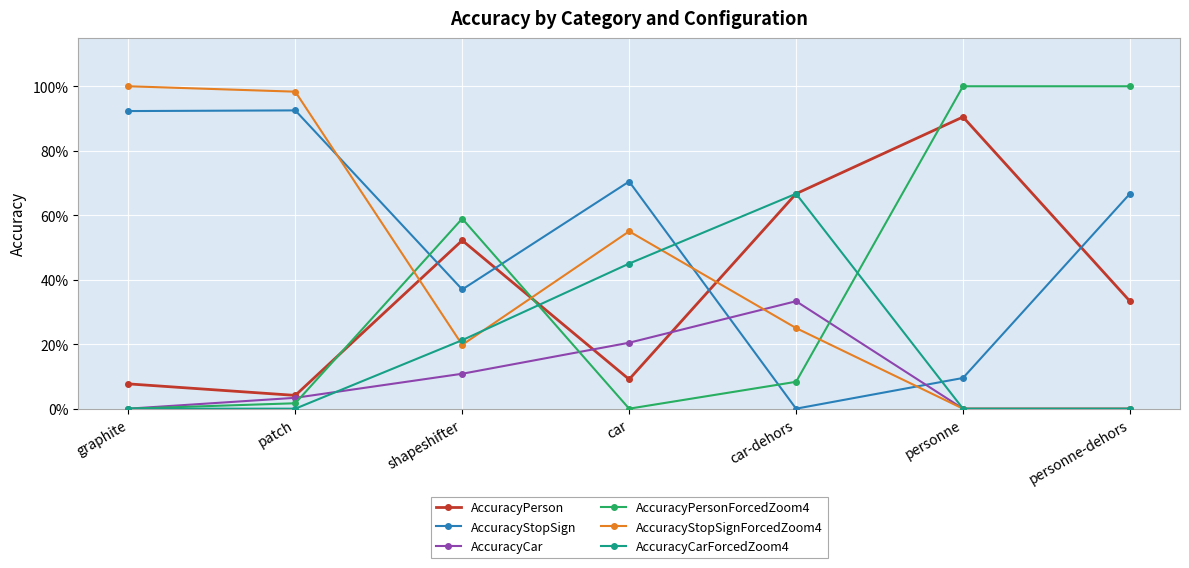

Is this an area chart (filled region under the line)?

No